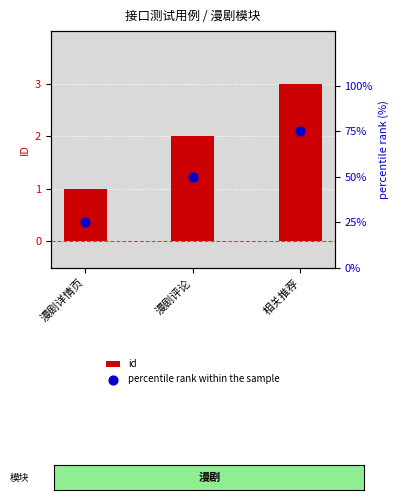

Which series contains the lowest Y value?

id